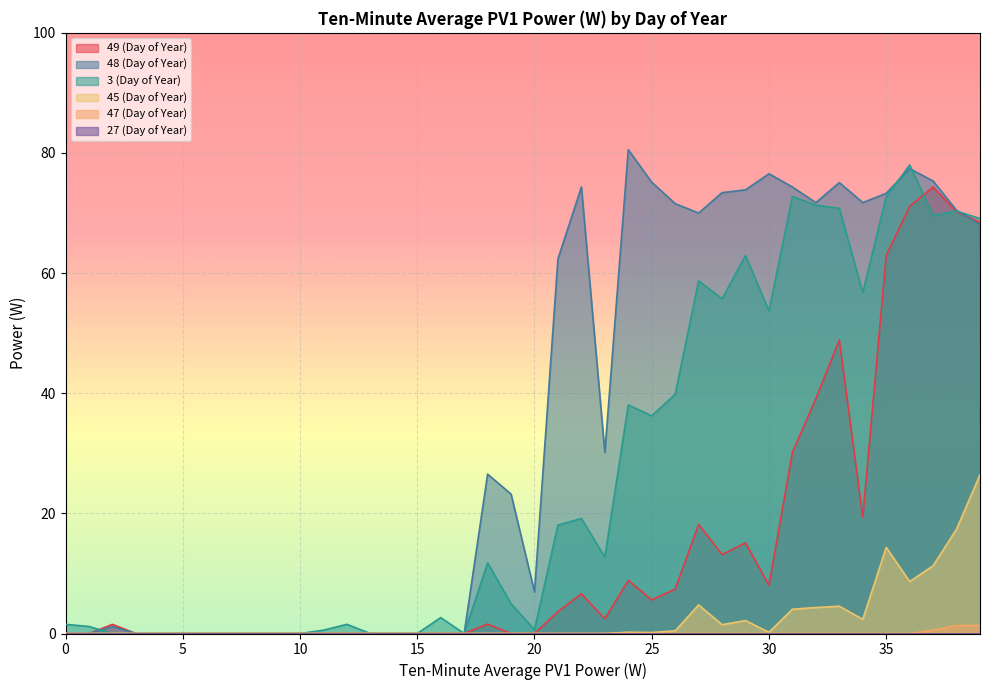

True or false: 48 (Day of Year) has more than 1 interior local peaks.

True